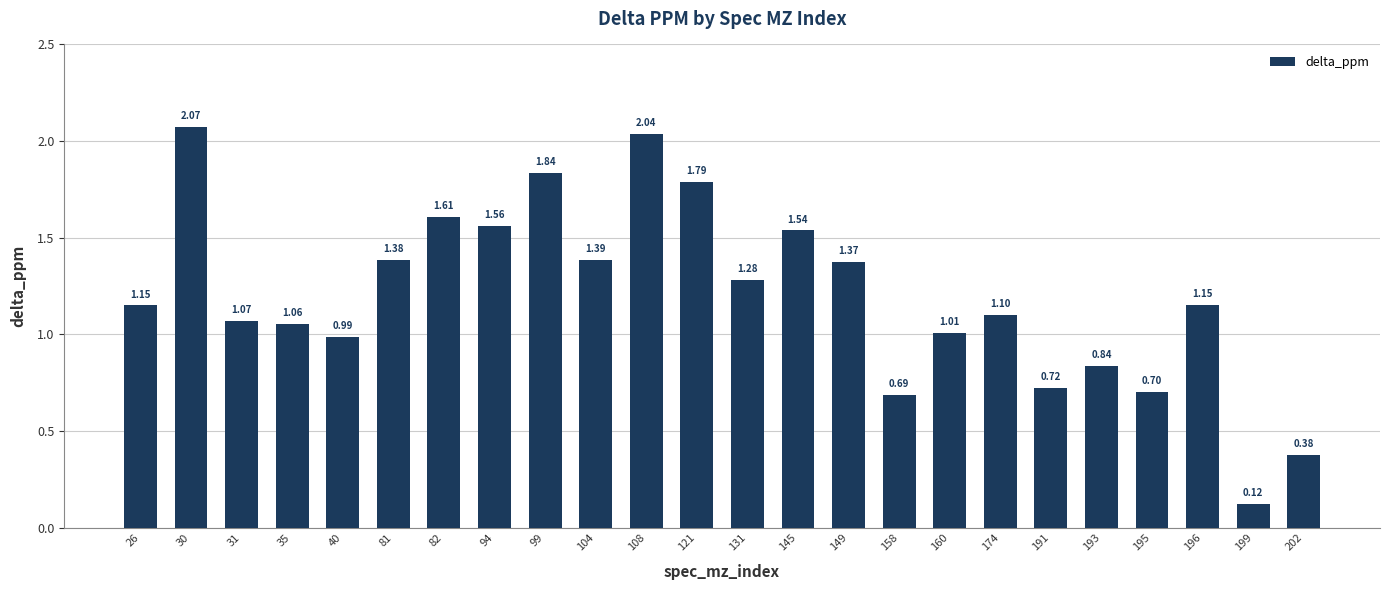

True or false: the data shows 1.2 at 158.

False